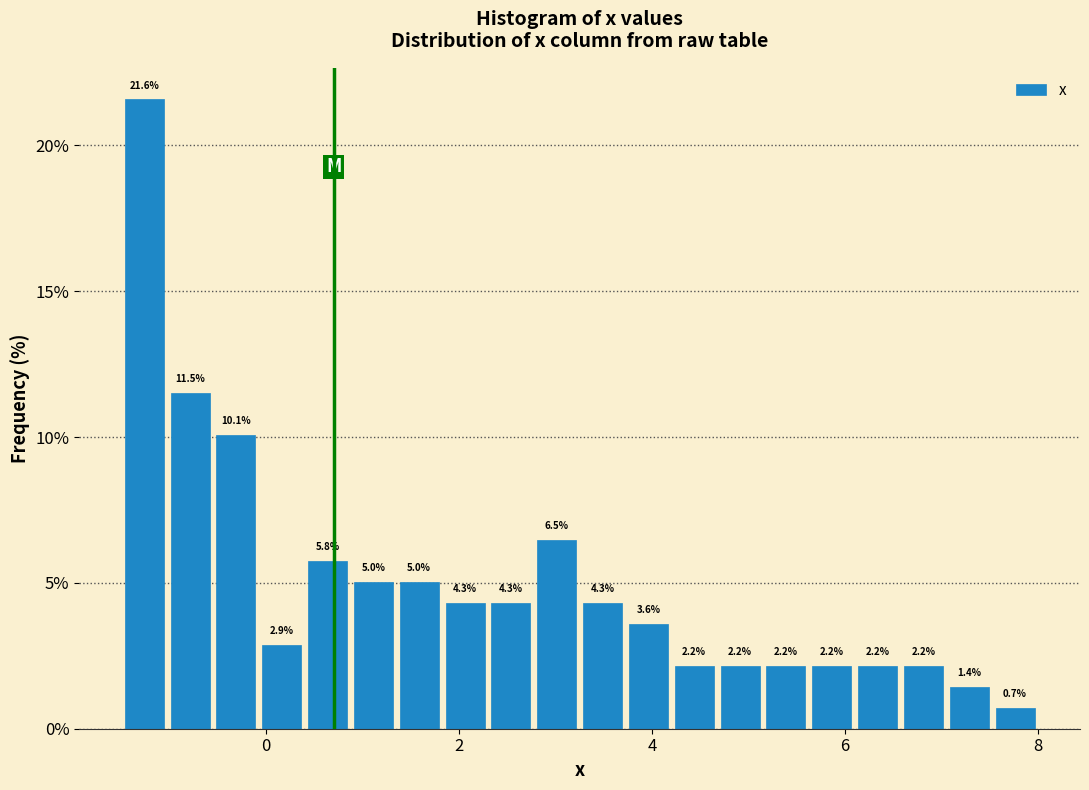

Read against the x-axis, roughly where is the centre of the tallest bar?

-1.2